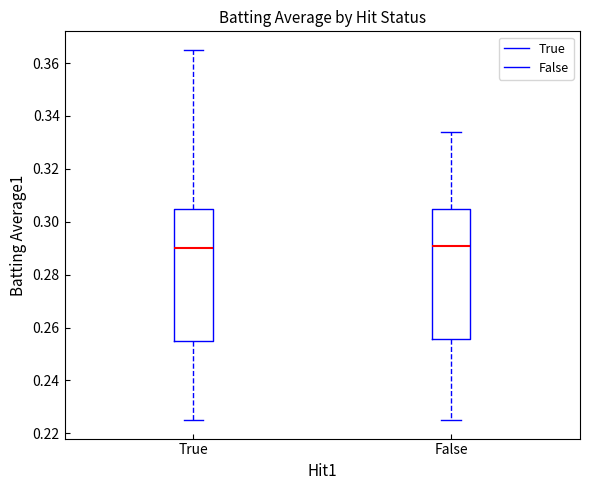

Reading left to right, transcribe this box plot: for each box, give where its median line is, the range the box spans, and where its two whiskers end, as read against the y-axis. The values are not printed on the chart, so give them approximately, as read against the axis.

True: median 0.290, box 0.256 to 0.306, whiskers 0.226 to 0.366
False: median 0.292, box 0.256 to 0.306, whiskers 0.226 to 0.334